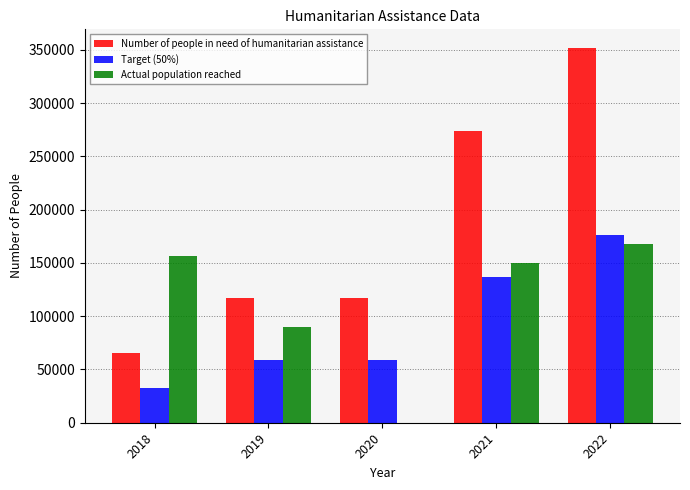

At which category does the chart reach its peak across all series?

2022